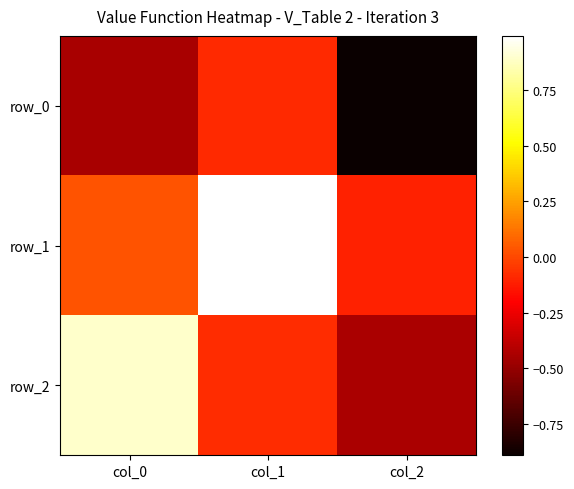

Reading left to right, transcribe all the data shown in this chart.

row_0: -0.4	-0.1	-0.9
row_1: 0.0	1.0	-0.1
row_2: 0.9	-0.1	-0.4